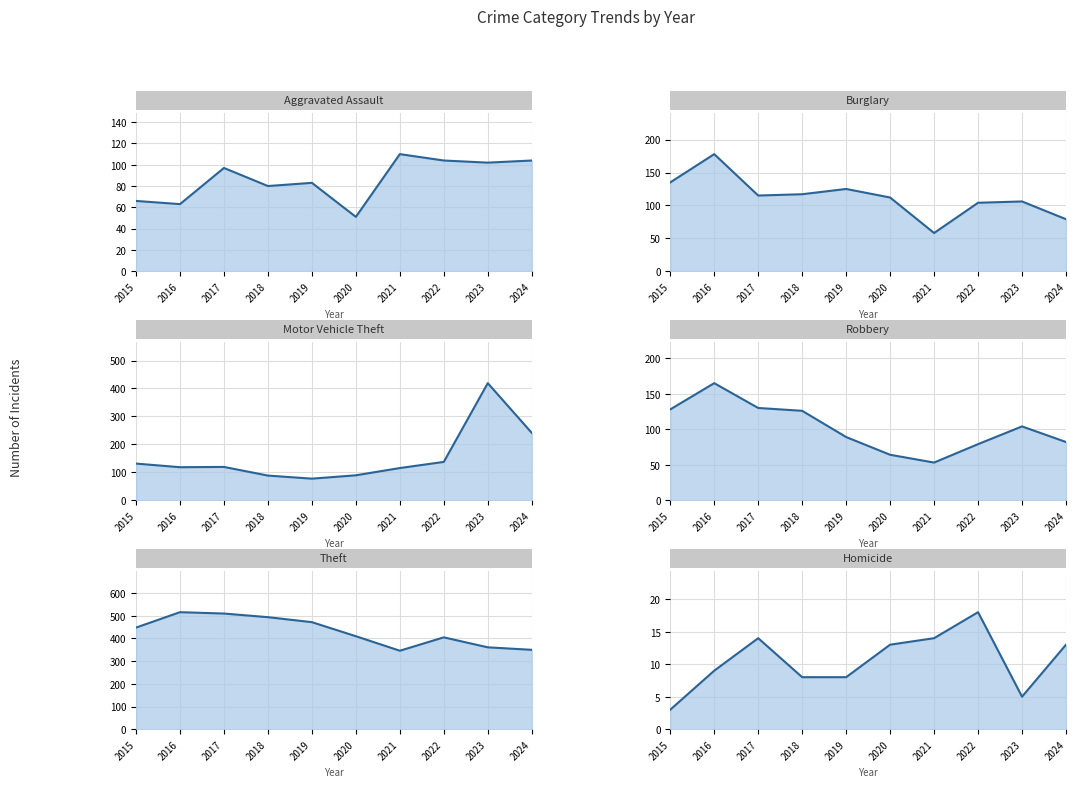

The value of Aggravated Assault at 2018 is 122. True or false?

False